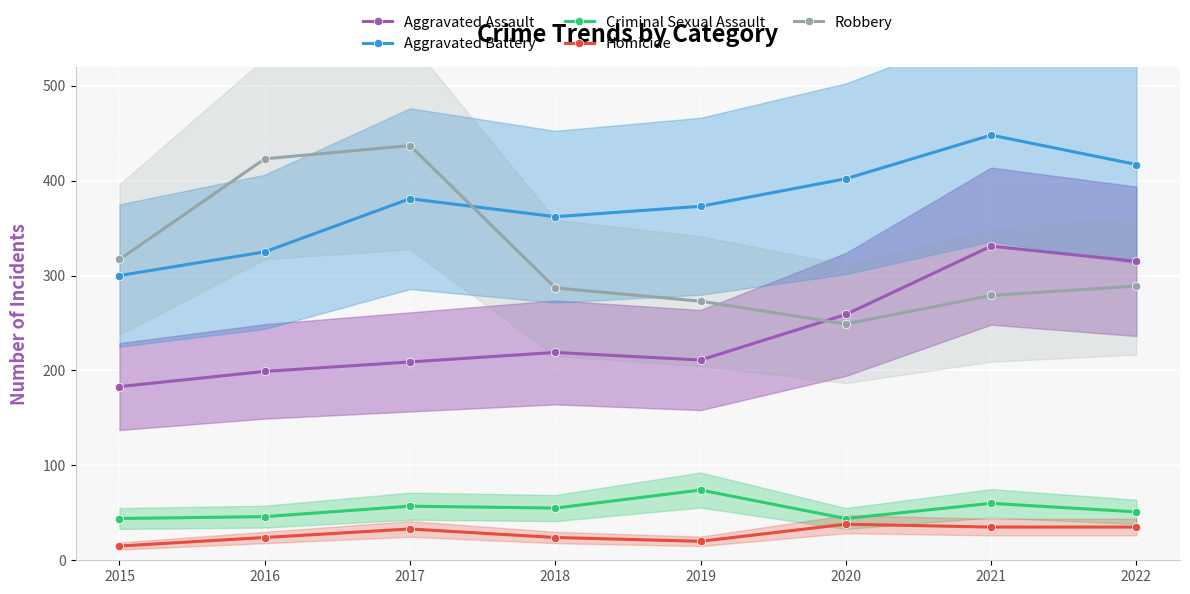

True or false: Robbery has a value of 423 at 2016.

True